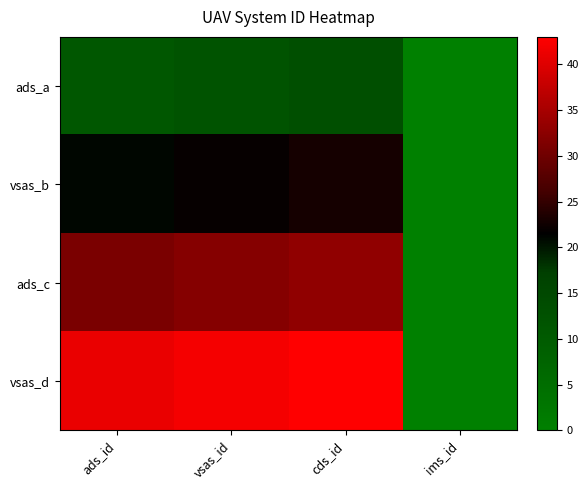

Reading right to left, extract all data points from this chart.

ads_a: ims_id=0	cds_id=13	vsas_id=12	ads_id=11
vsas_b: ims_id=0	cds_id=23	vsas_id=22	ads_id=21
ads_c: ims_id=0	cds_id=33	vsas_id=32	ads_id=31
vsas_d: ims_id=0	cds_id=43	vsas_id=42	ads_id=41